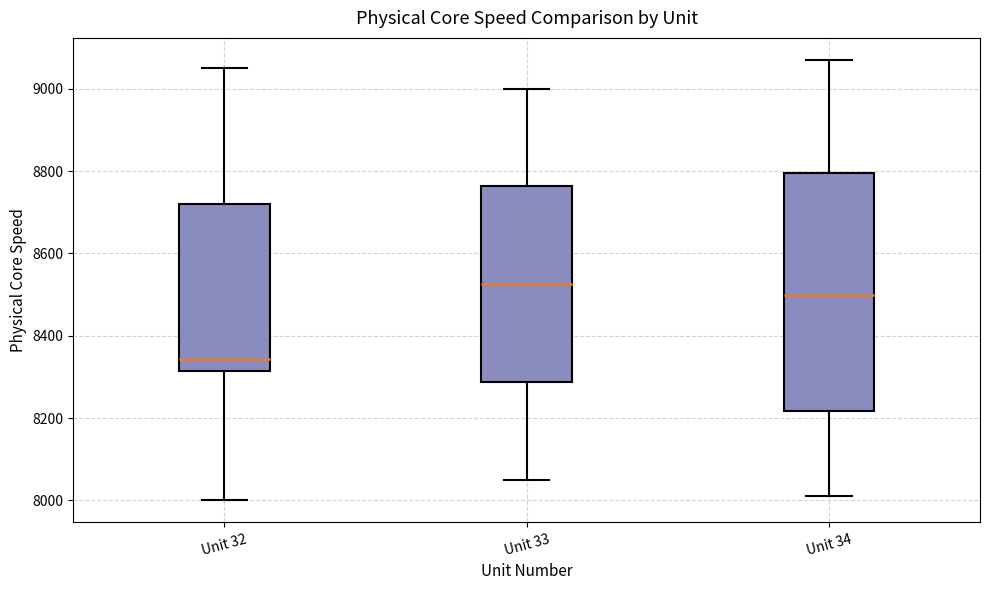

Reading left to right, read every box against the y-axis: the position of its median line, the range the box covers, and the ends of its whiskers. The values are not printed on the chart, so give them approximately, as read against the axis.

Unit 32: median 8340, box 8320 to 8720, whiskers 8000 to 9060
Unit 33: median 8520, box 8280 to 8760, whiskers 8060 to 9000
Unit 34: median 8500, box 8220 to 8800, whiskers 8020 to 9080